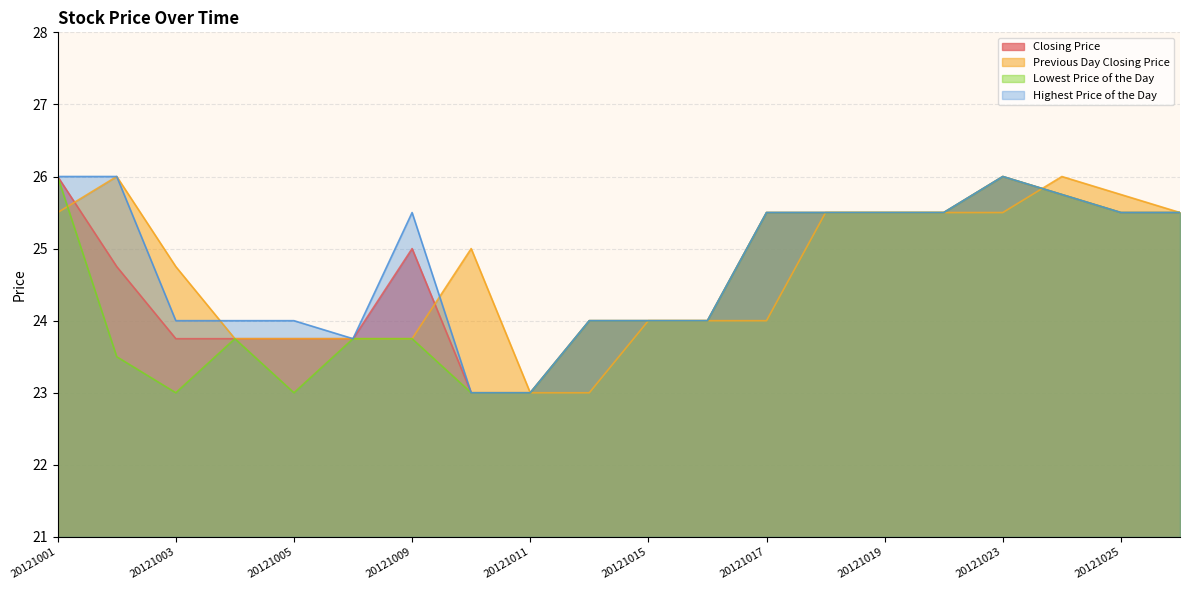

Reading left to right, extract all data points from this chart.

Closing Price: 20121001=26.0	20121002=24.8	20121003=23.8	20121004=23.8	20121005=23.8	20121008=23.8	20121009=25.0	20121010=23.0	20121011=23.0	20121012=24.0	20121015=24.0	20121016=24.0	20121017=25.5	20121018=25.5	20121019=25.5	20121022=25.5	20121023=26.0	20121024=25.8	20121025=25.5	20121026=25.5
Previous Day Closing Price: 20121001=25.5	20121002=26.0	20121003=24.8	20121004=23.8	20121005=23.8	20121008=23.8	20121009=23.8	20121010=25.0	20121011=23.0	20121012=23.0	20121015=24.0	20121016=24.0	20121017=24.0	20121018=25.5	20121019=25.5	20121022=25.5	20121023=25.5	20121024=26.0	20121025=25.8	20121026=25.5
Lowest Price of the Day: 20121001=26.0	20121002=23.5	20121003=23.0	20121004=23.8	20121005=23.0	20121008=23.8	20121009=23.8	20121010=23.0	20121011=23.0	20121012=24.0	20121015=24.0	20121016=24.0	20121017=25.5	20121018=25.5	20121019=25.5	20121022=25.5	20121023=26.0	20121024=25.8	20121025=25.5	20121026=25.5
Highest Price of the Day: 20121001=26.0	20121002=26.0	20121003=24.0	20121004=24.0	20121005=24.0	20121008=23.8	20121009=25.5	20121010=23.0	20121011=23.0	20121012=24.0	20121015=24.0	20121016=24.0	20121017=25.5	20121018=25.5	20121019=25.5	20121022=25.5	20121023=26.0	20121024=25.8	20121025=25.5	20121026=25.5